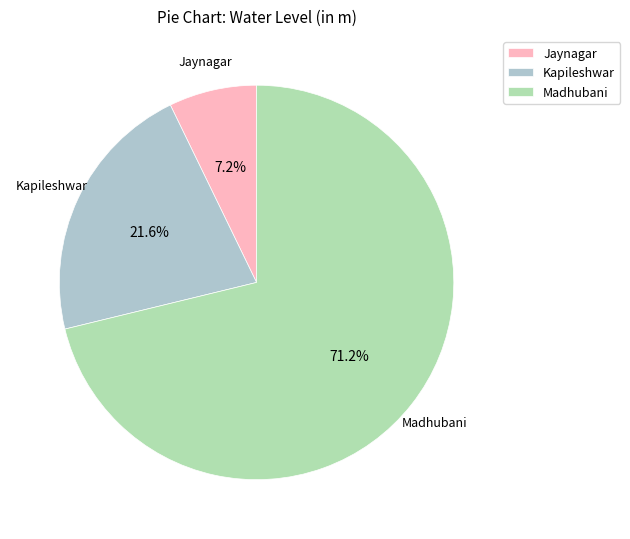

Which slice is the smallest?

Jaynagar